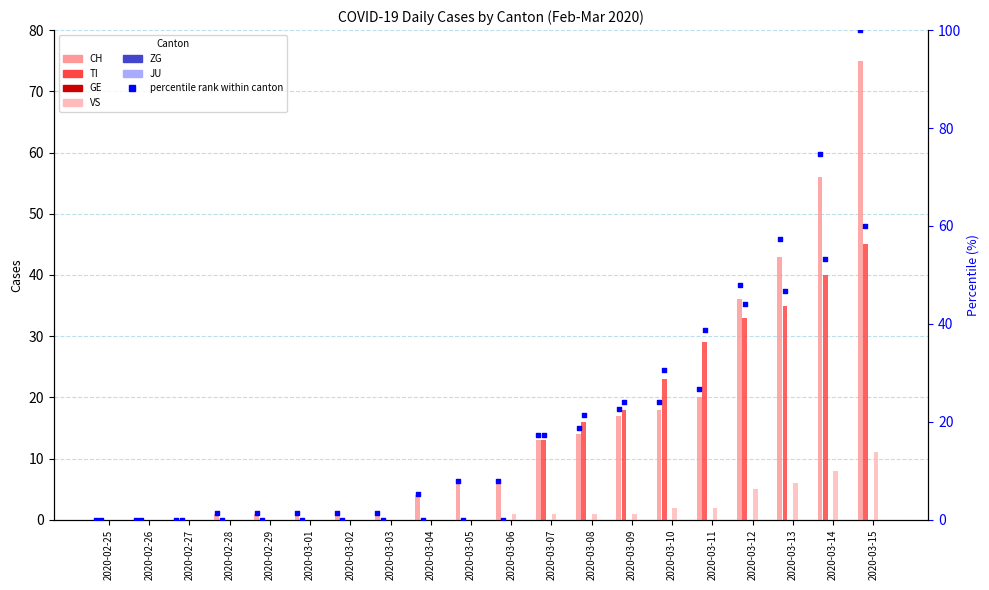

What is the total value across all series at 2020-03-03?

1.0